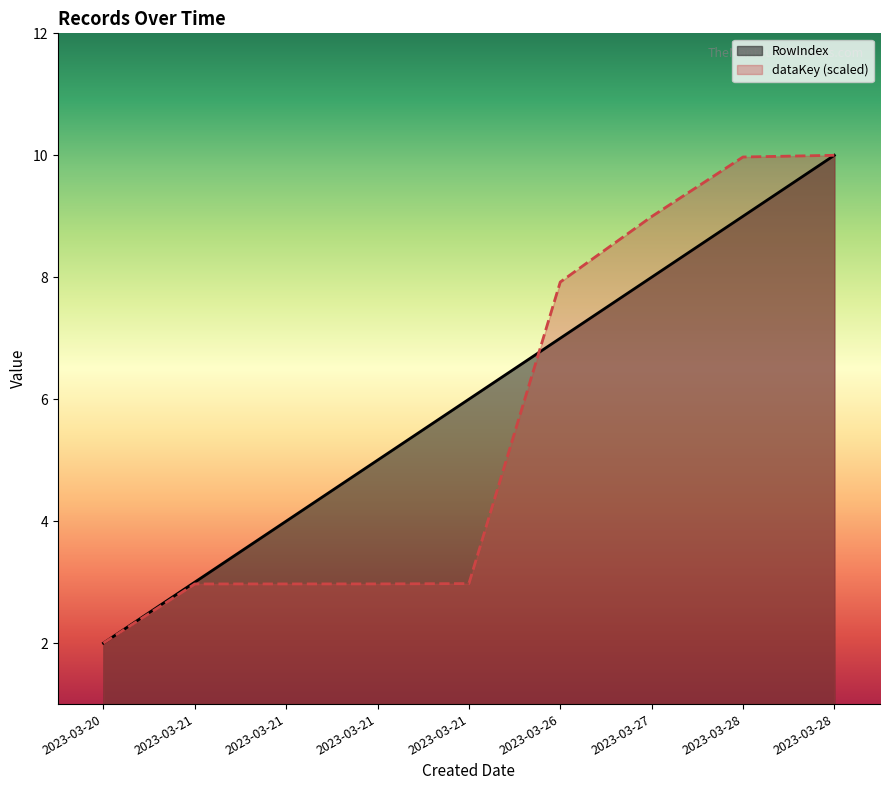

At which label does RowIndex first exceed 6?

2023-03-26